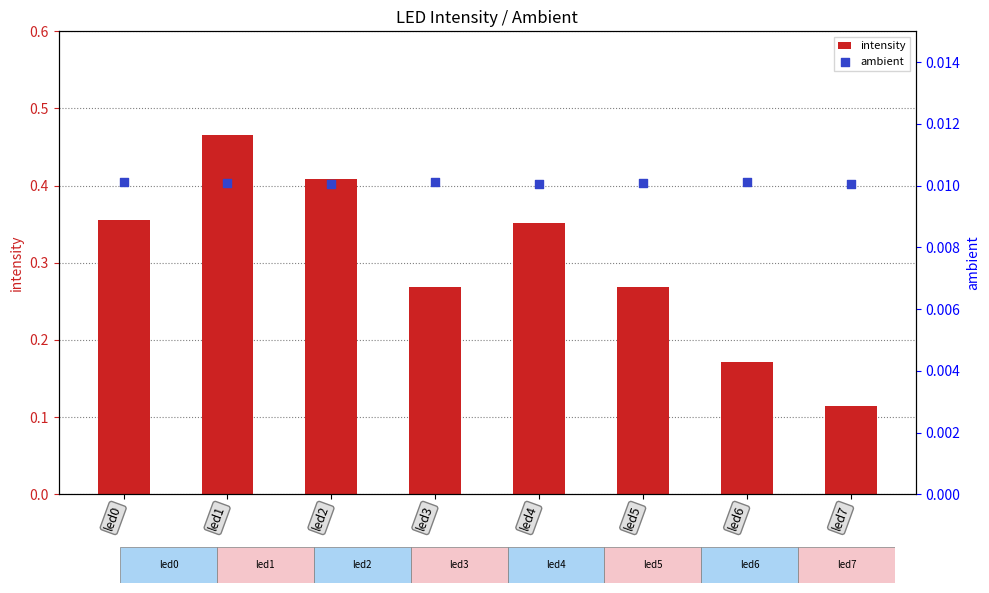

Which series has the widest spread of Y values?

intensity